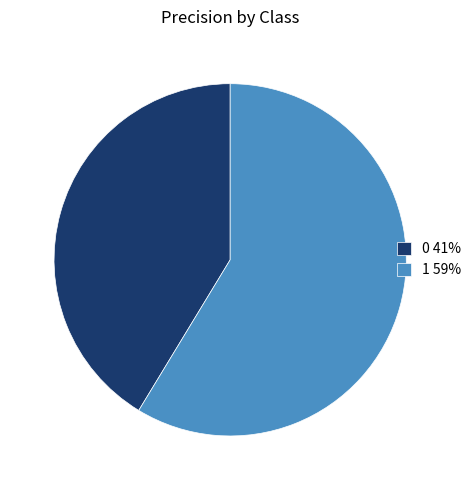

How many segments does this pie chart have?

2